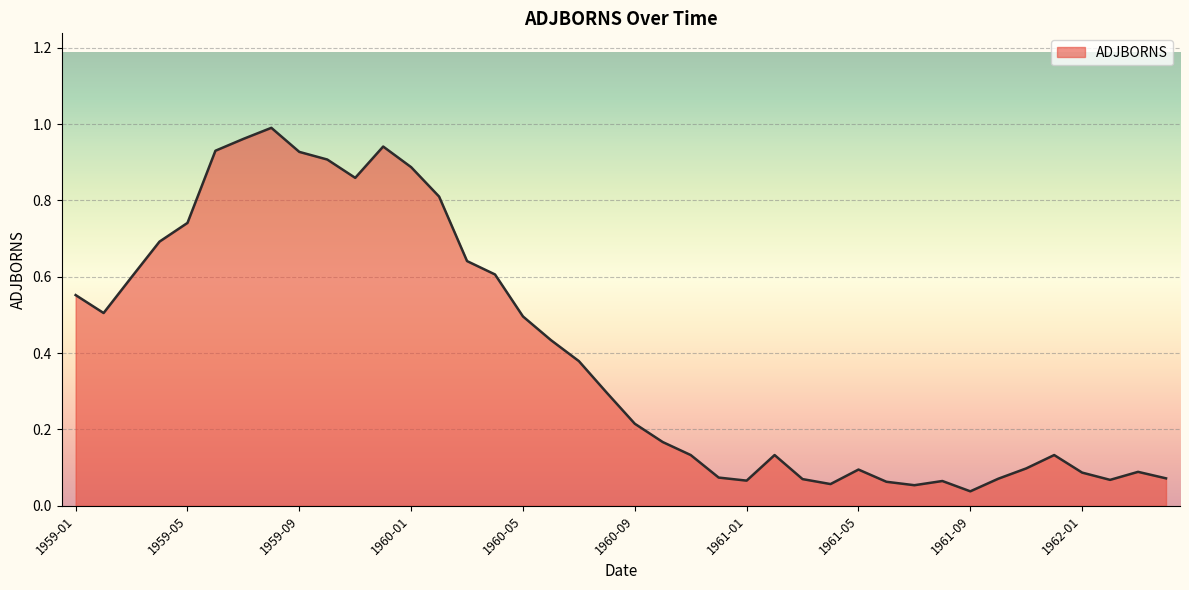

Rank the categories by value from lowest to highest.

1961-09, 1961-07, 1961-04, 1961-06, 1961-08, 1961-01, 1962-02, 1961-03, 1961-10, 1962-04, 1960-12, 1962-01, 1962-03, 1961-05, 1961-11, 1960-11, 1961-02, 1961-12, 1960-10, 1960-09, 1960-08, 1960-07, 1960-06, 1960-05, 1959-02, 1959-01, 1959-03, 1960-04, 1960-03, 1959-04, 1959-05, 1960-02, 1959-11, 1960-01, 1959-10, 1959-09, 1959-06, 1959-12, 1959-07, 1959-08